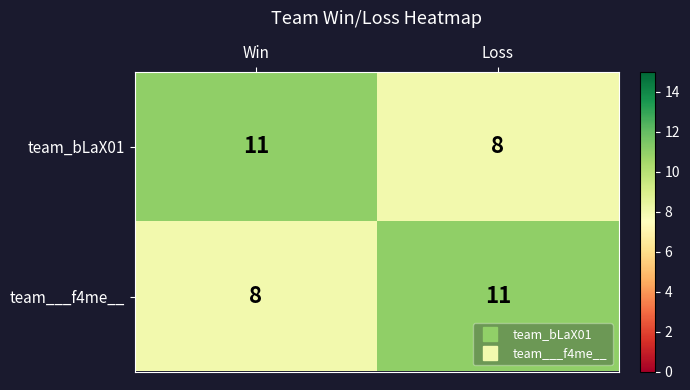

Where is team___f4me__ nearest to the value 9?

Win